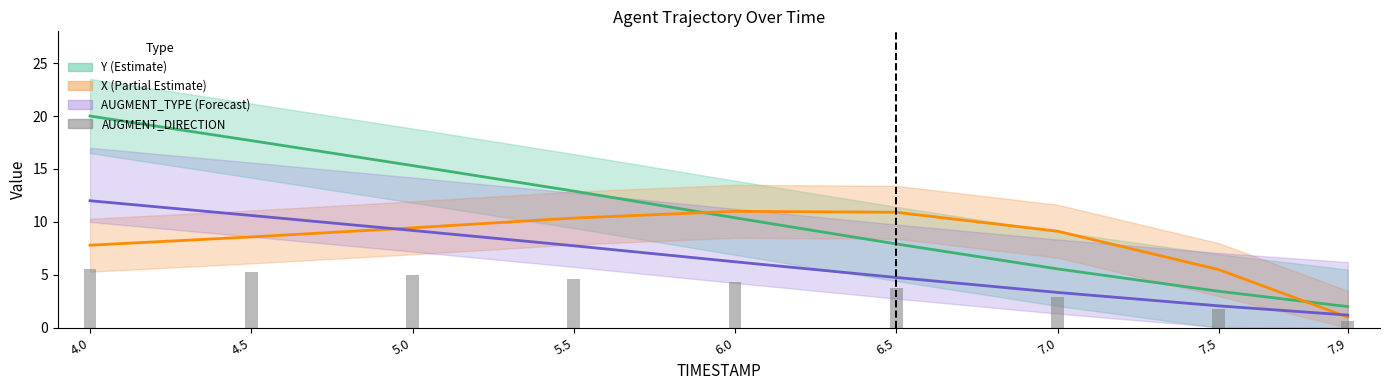

What is the difference between the maximum and minimum values in the AUGMENT_DIRECTION series?

5.0